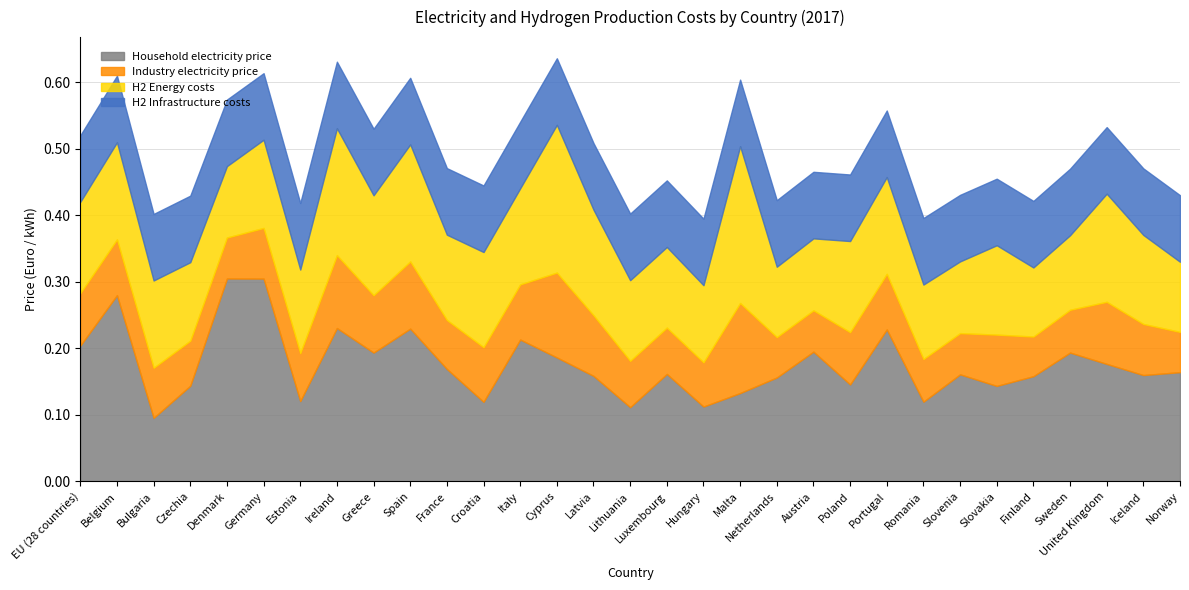

What is the greatest value displayed?

0.3